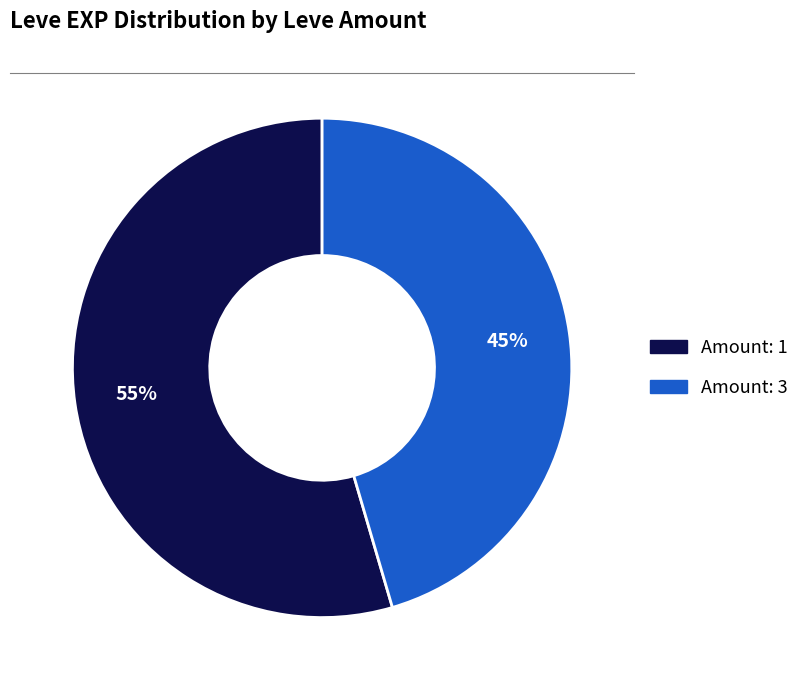

To the nearest percent, what is the average slice percentage?

50%